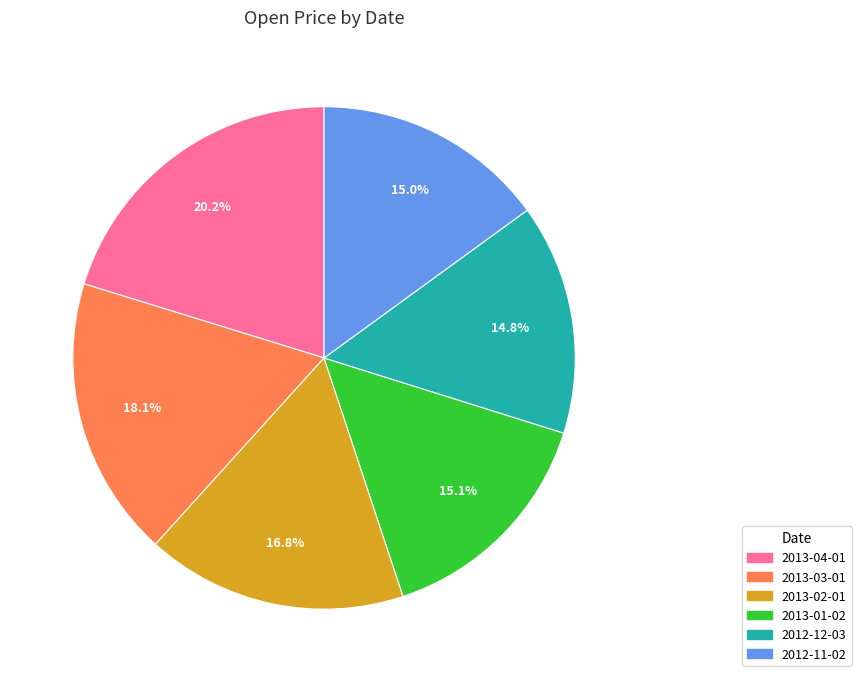

Which slice is the largest?

2013-04-01